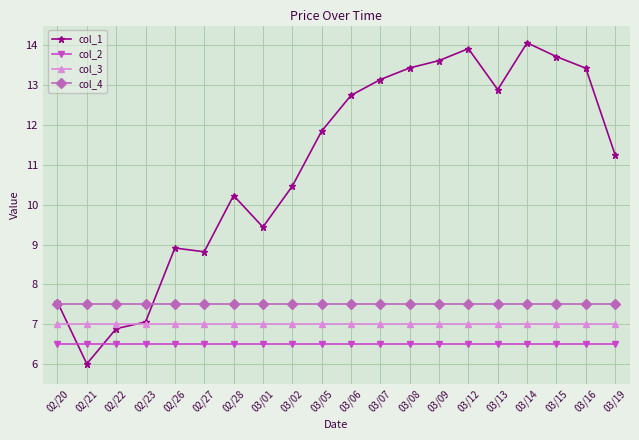

True or false: col_2 and col_3 cross at least once.

False